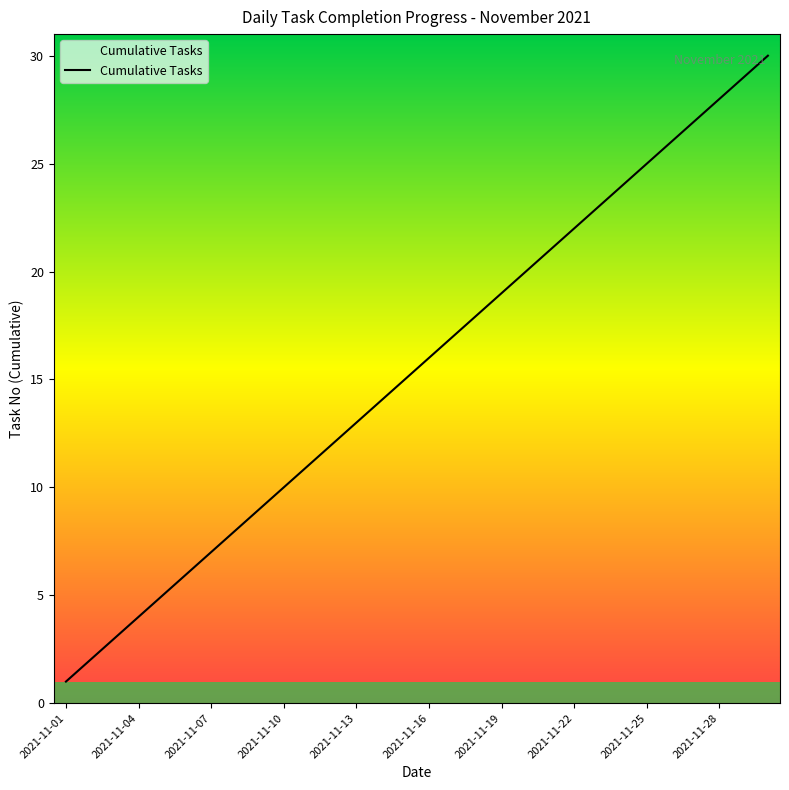

Is this an area chart (filled region under the line)?

No